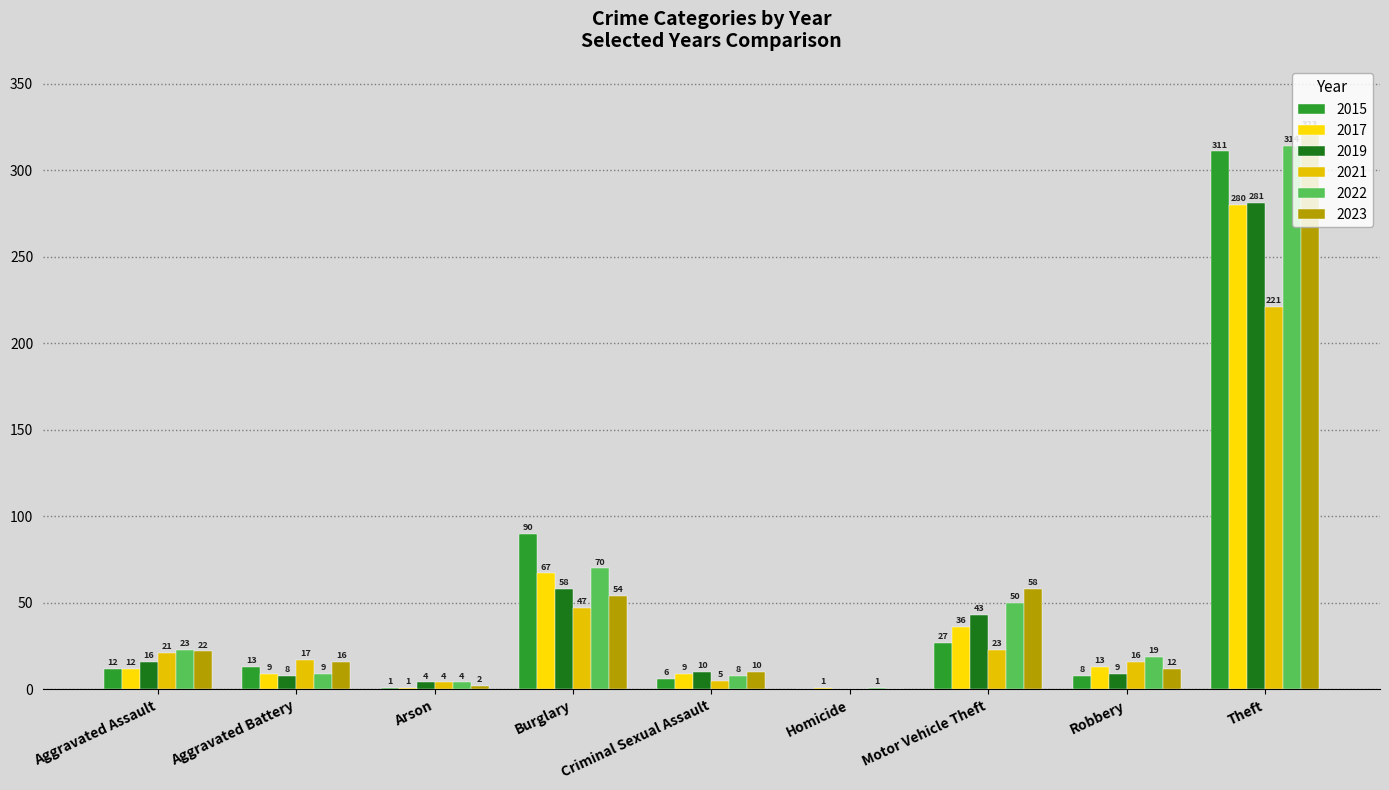

What is the sum of the 2017 values at Homicide and Arson?

2